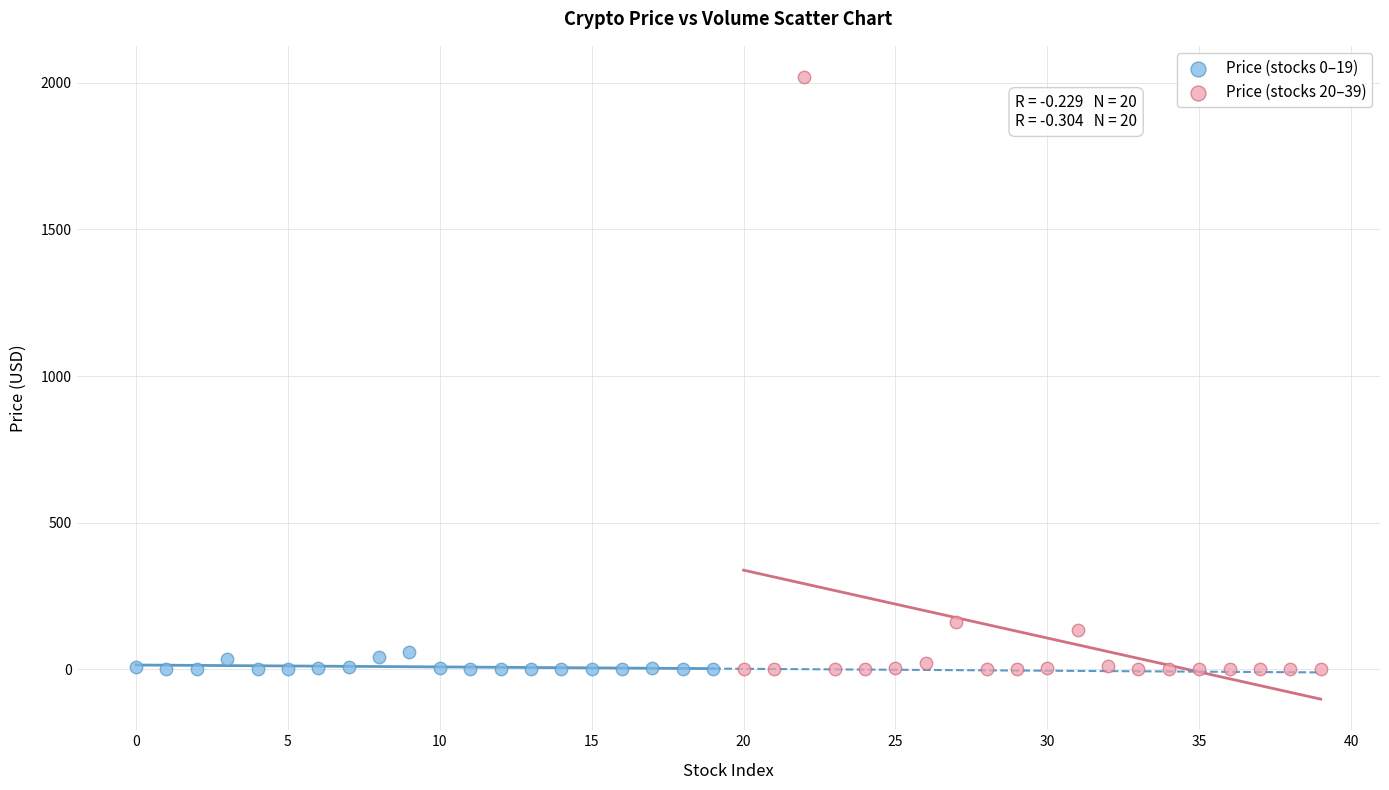

Which series has the widest spread of Y values?

Price (stocks 20–39)